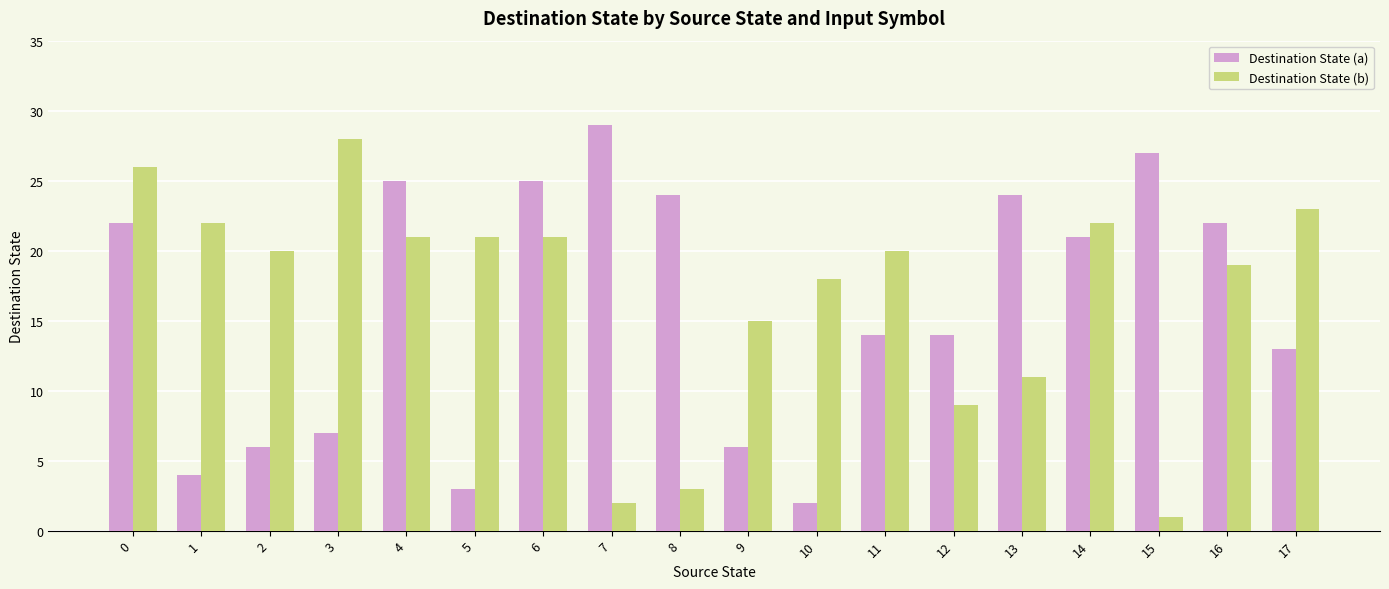

Rank the series by their average value, from highest to lowest.

Destination State (b), Destination State (a)